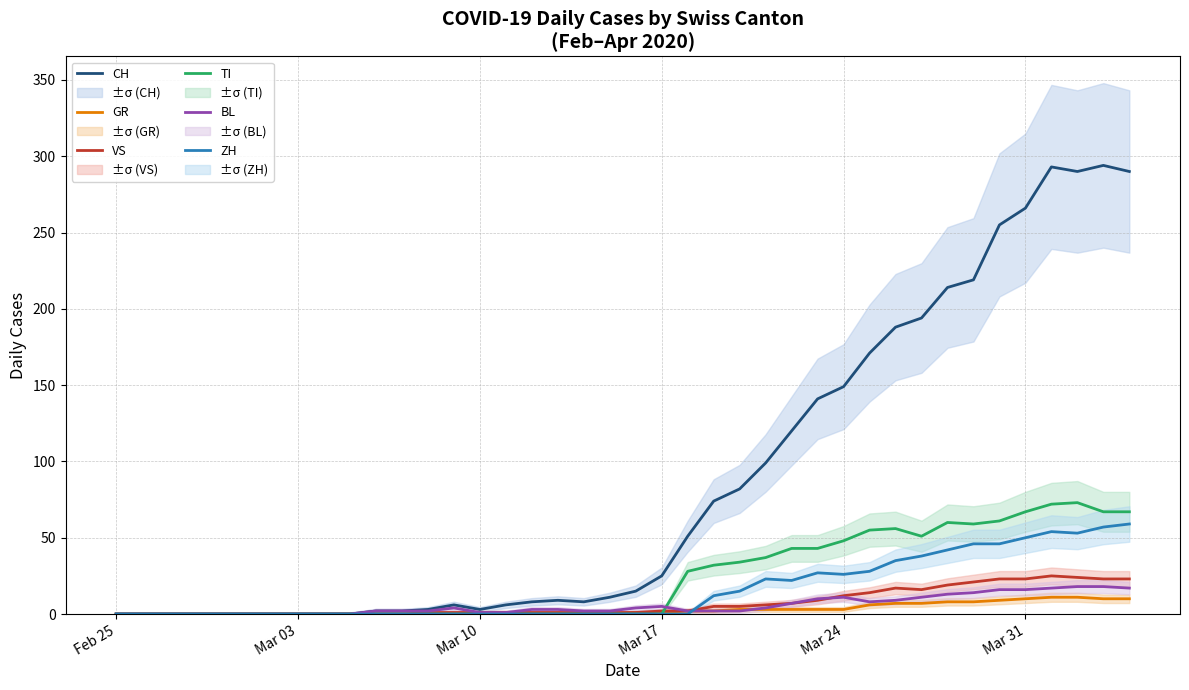

What is the highest value of the BL series?

18